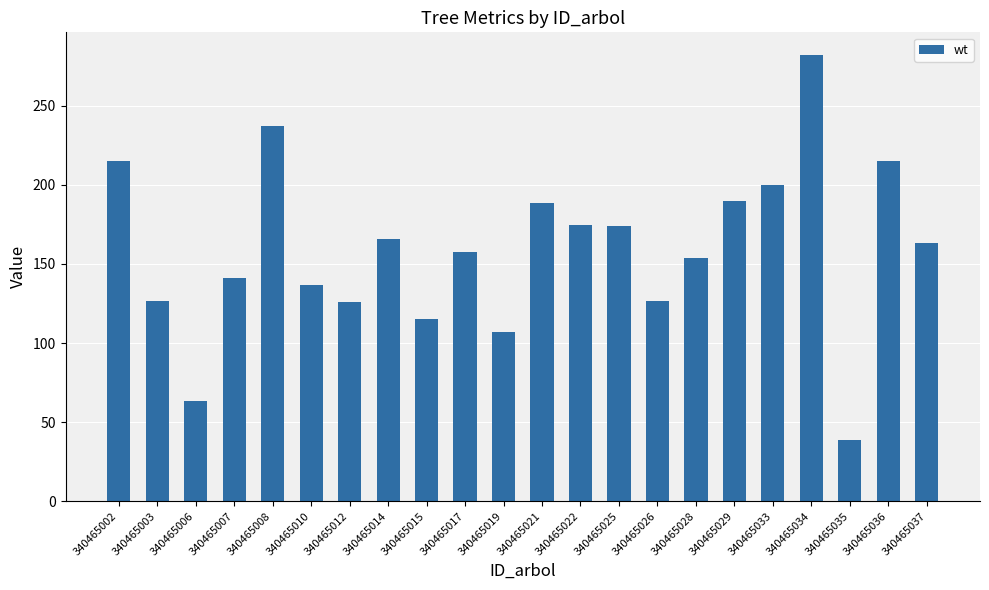

How many categories are shown in the chart?

22